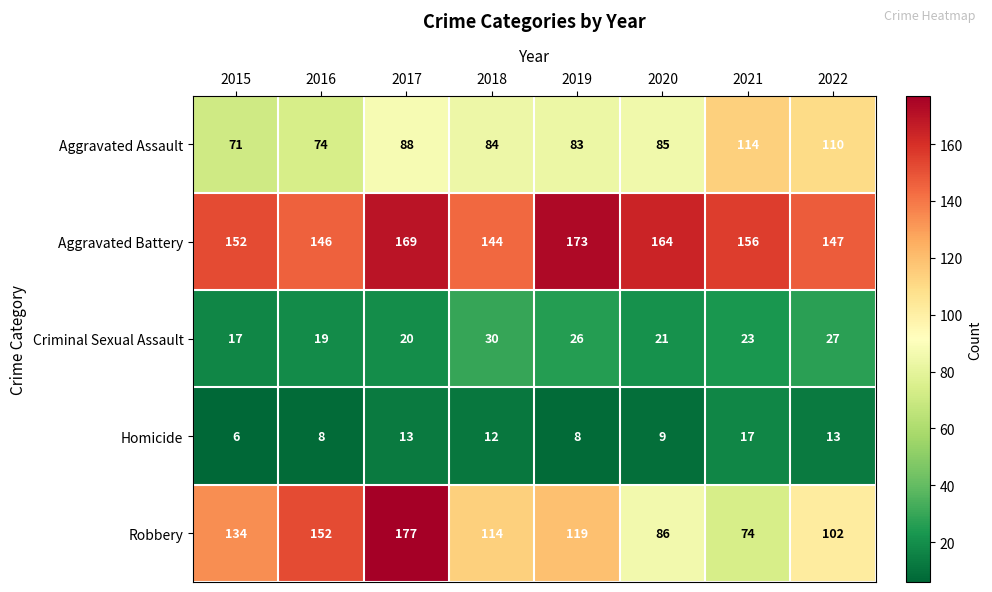

True or false: Aggravated Assault has a value of 40 at 2018.

False